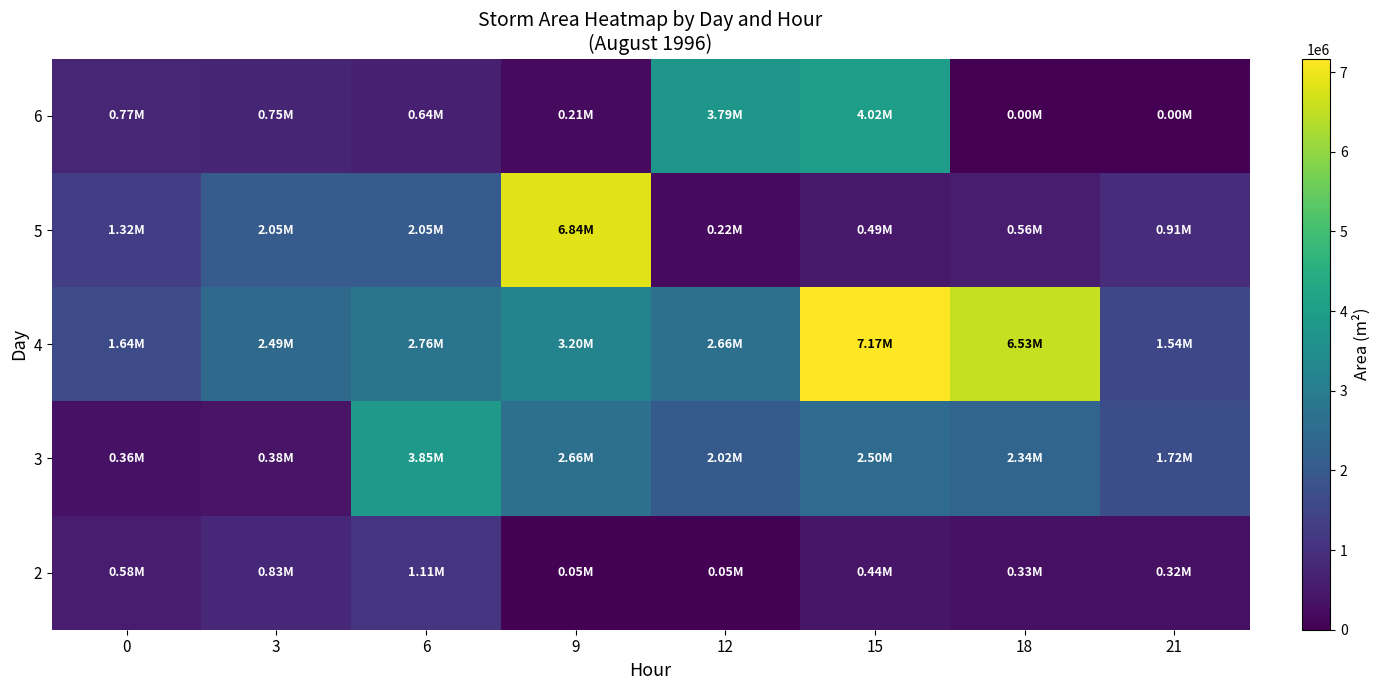

Reading left to right, what are all the values shown in this chart?

2: 0=583750	3=826250	6=1113750	9=53125	12=50625	15=440000	18=333750	21=317500
3: 0=363125	3=381250	6=3849375	9=2655625	12=2020000	15=2503125	18=2340625	21=1721250
4: 0=1638125	3=2488125	6=2756250	9=3203750	12=2658750	15=7168125	18=6530625	21=1542500
5: 0=1323750	3=2053125	6=2046250	9=6835625	12=221875	15=486250	18=561875	21=911250
6: 0=766875	3=753750	6=640625	9=215000	12=3785000	15=4023125	18=0	21=0